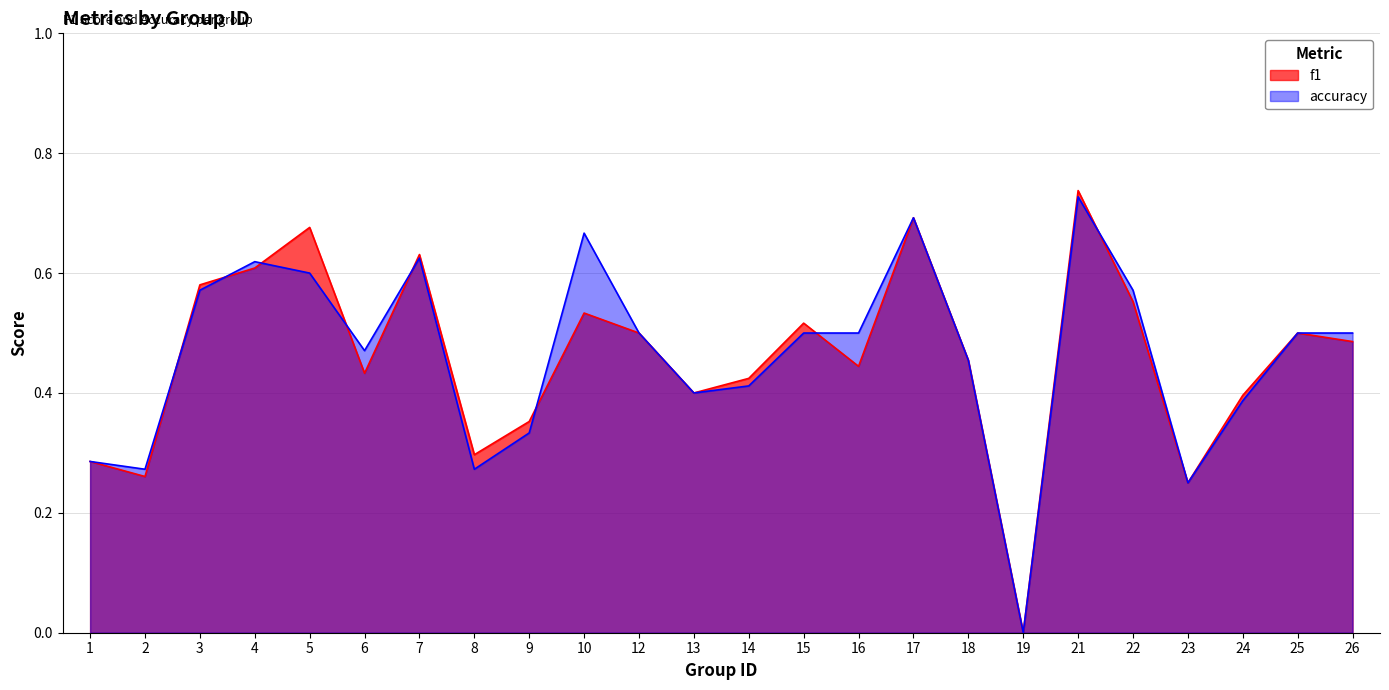

At which label does f1 reach its peak?

21